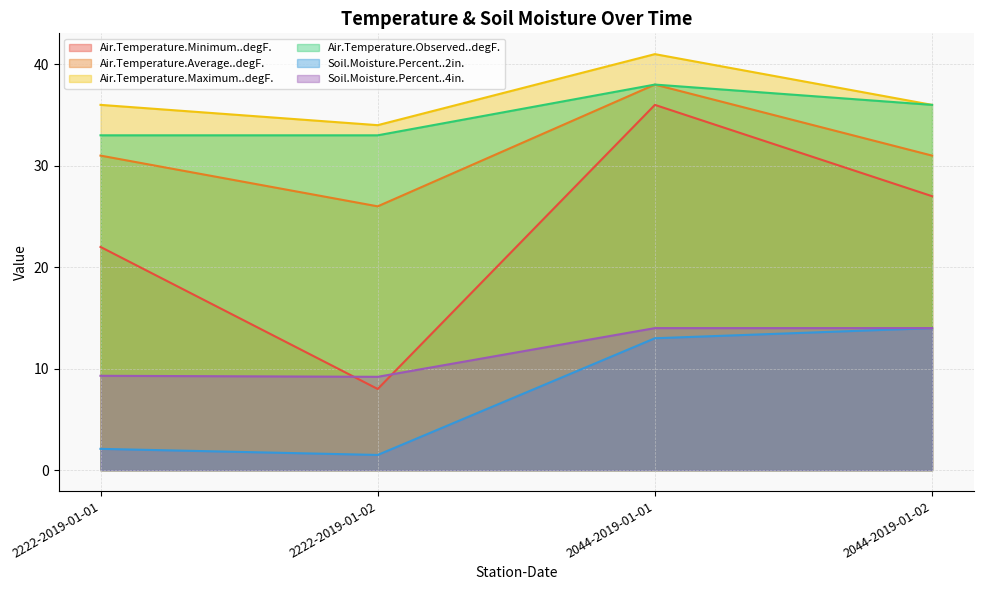

What is the difference between the maximum and minimum values in the Soil.Moisture.Percent..2in. series?

12.5